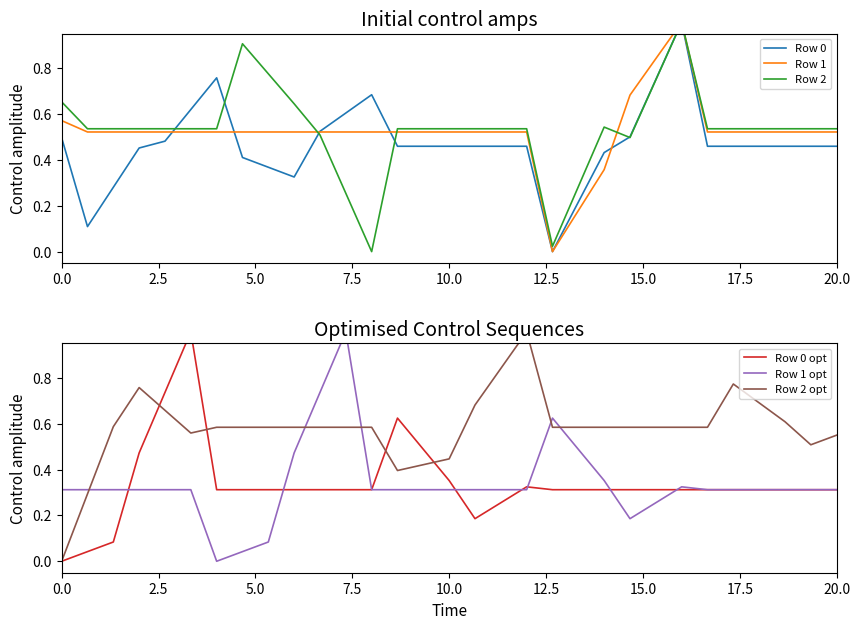

What is the greatest value displayed?

1.0